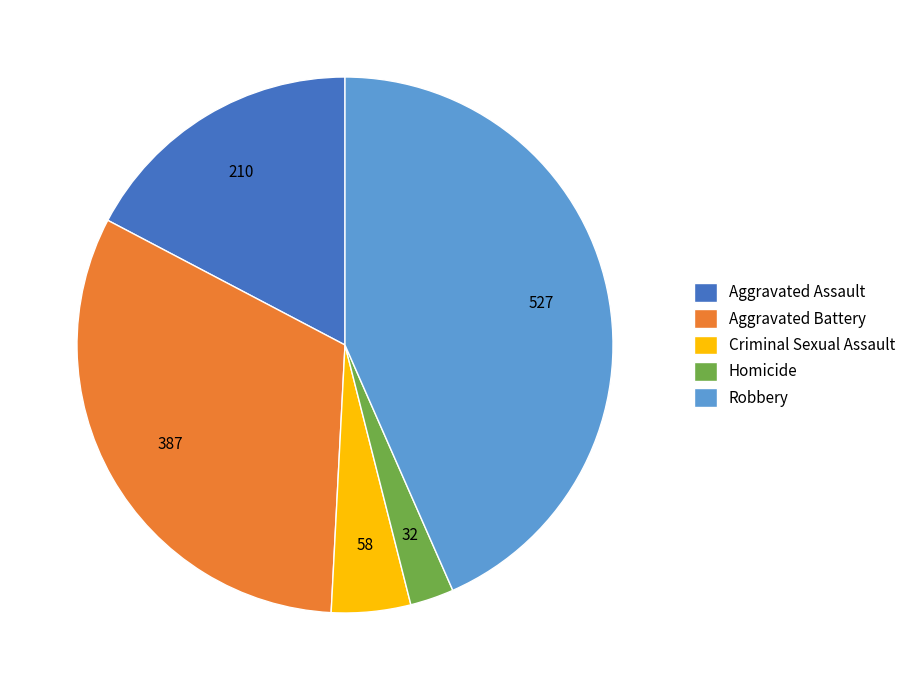

How many slices are in this pie chart?

5